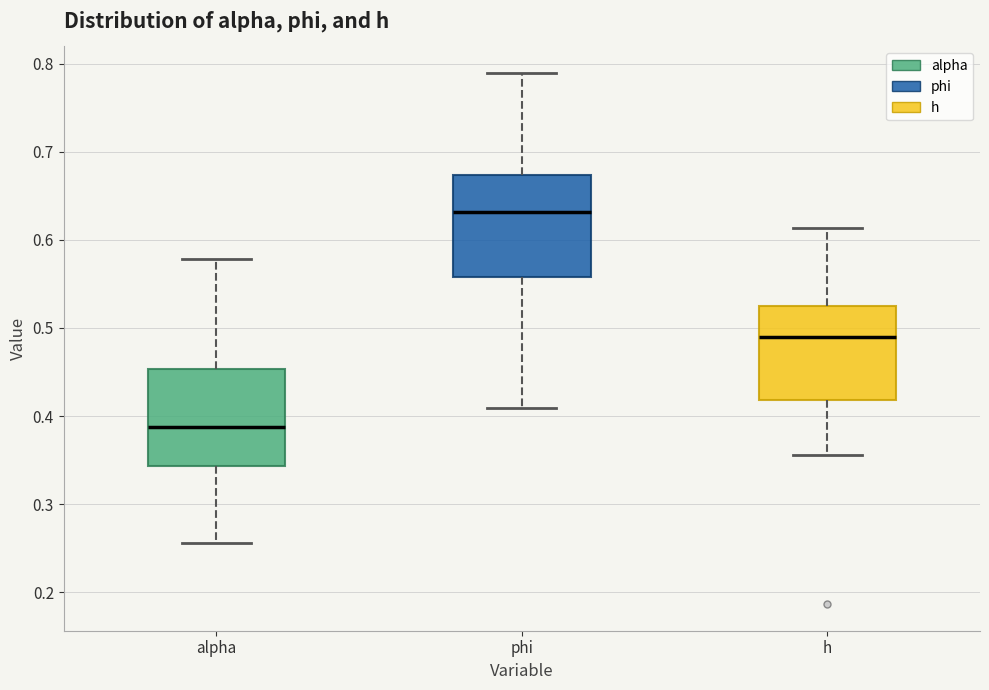

Reading left to right, read every box against the y-axis: the position of its median line, the range the box covers, and the ends of its whiskers. The values are not printed on the chart, so give them approximately, as read against the axis.

alpha: median 0.39, box 0.34 to 0.45, whiskers 0.26 to 0.58
phi: median 0.63, box 0.56 to 0.67, whiskers 0.41 to 0.79
h: median 0.49, box 0.42 to 0.53, whiskers 0.36 to 0.61